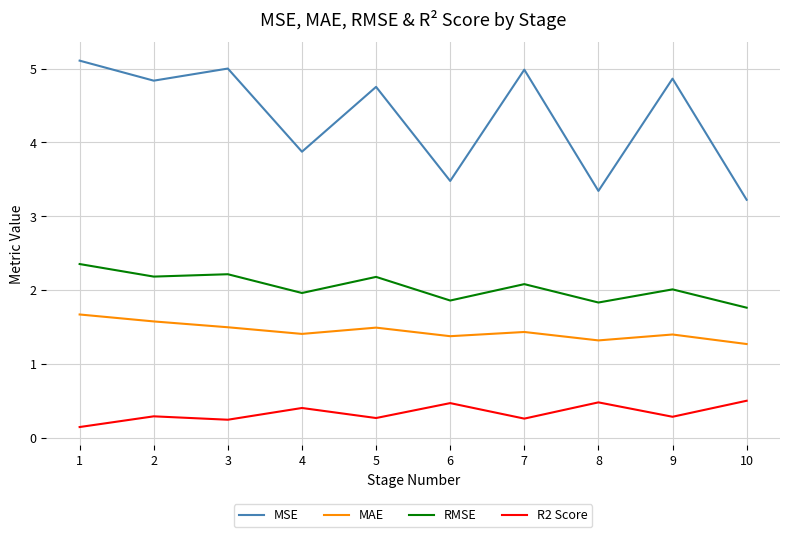

Does the chart have visible grid lines?

Yes